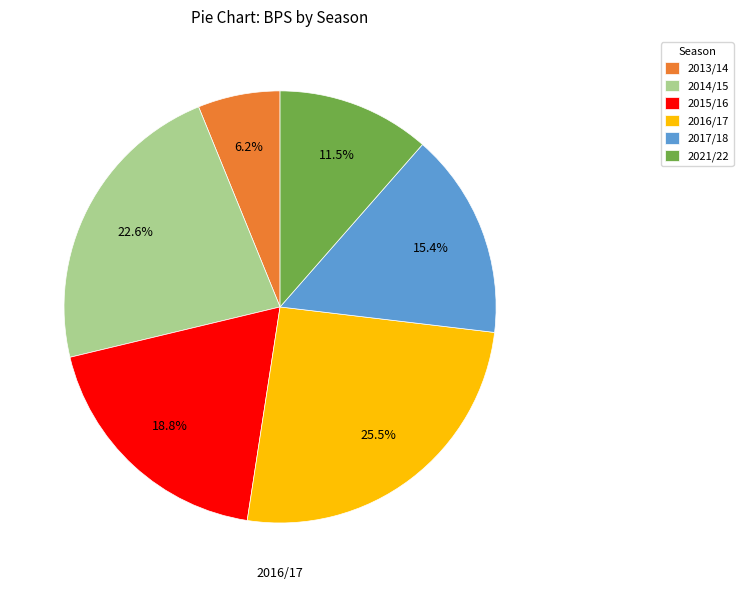

Is the sum of 2021/22 and 2015/16 greater than half?

No